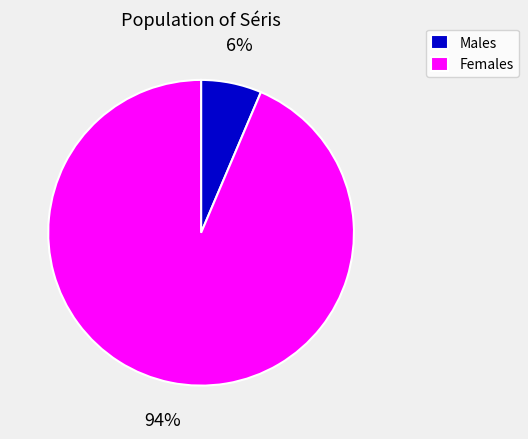

Combined, do Females and Males account for over 50%?

Yes